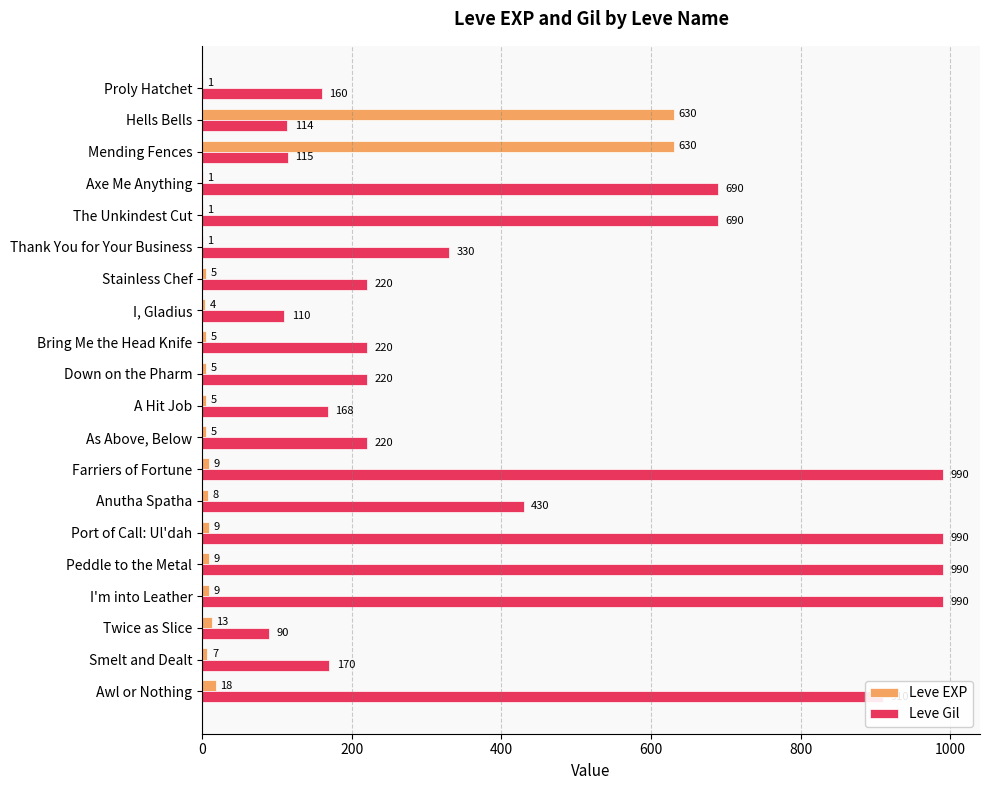

Where is Leve EXP nearest to the value 315?

Awl or Nothing